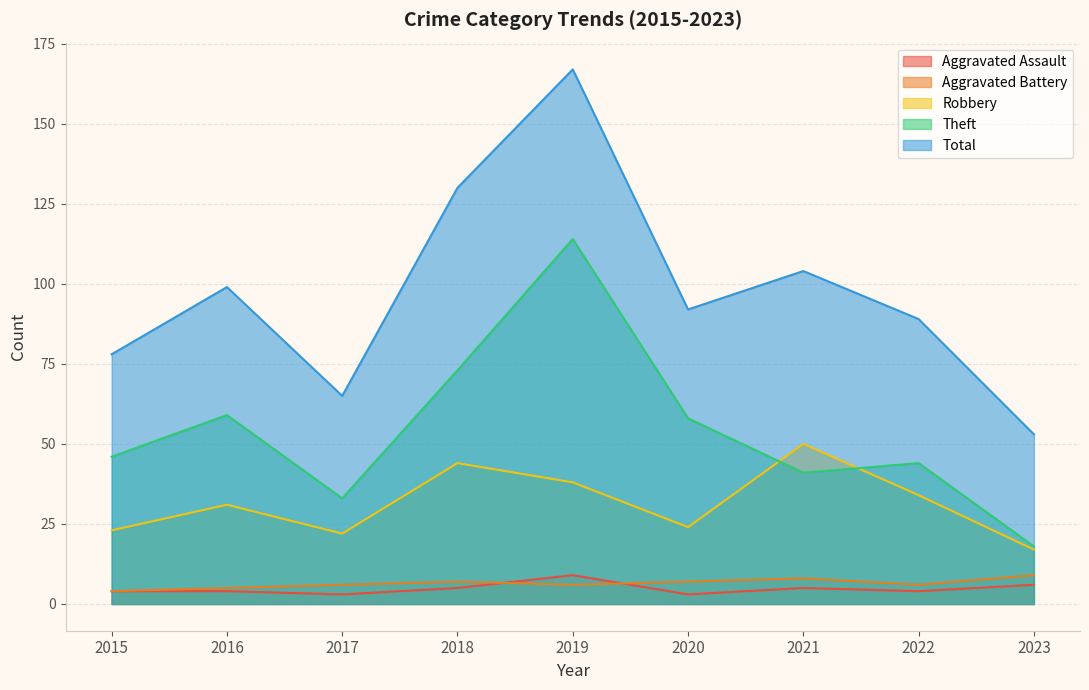

Which has a higher value, 2020 or 2015?

2015